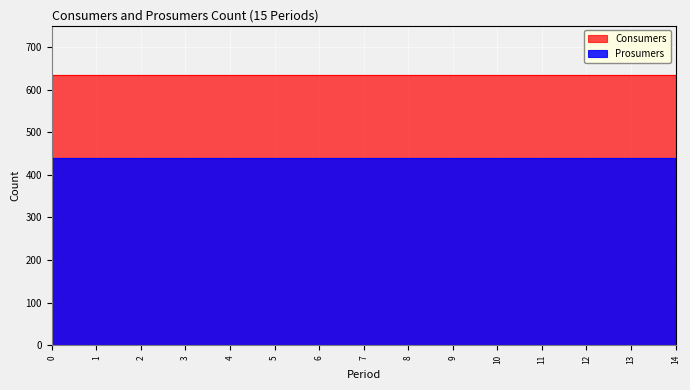

True or false: Prosumers and Consumers intersect in this chart.

False